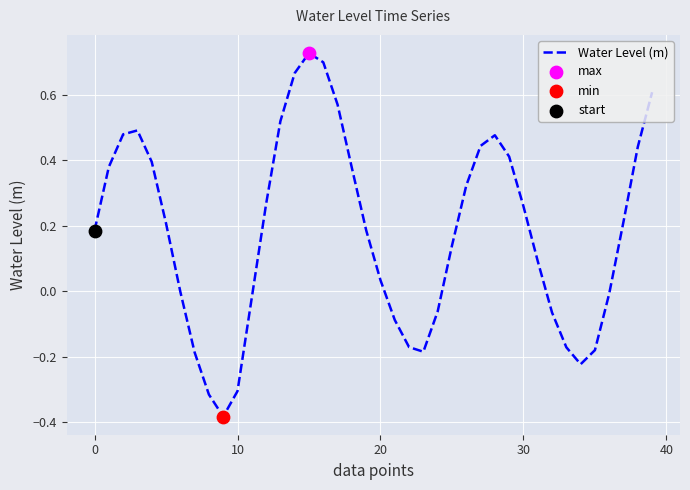

Is this an area chart (filled region under the line)?

No